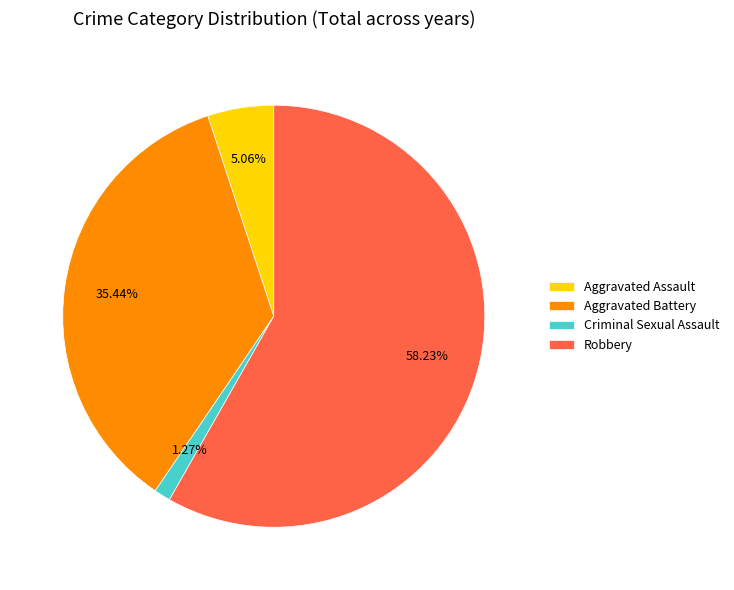

What is the largest slice in the pie chart?

Robbery